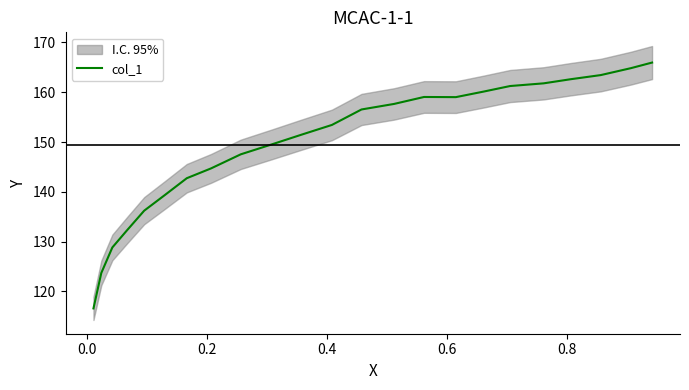

What is the highest value of the col_1 series?

166.0